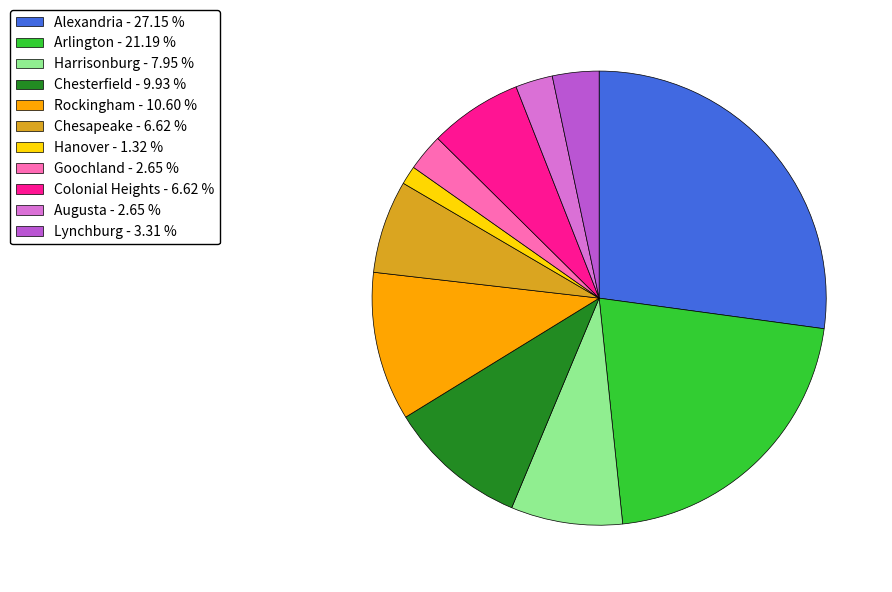

Which slice is the smallest?

Hanover